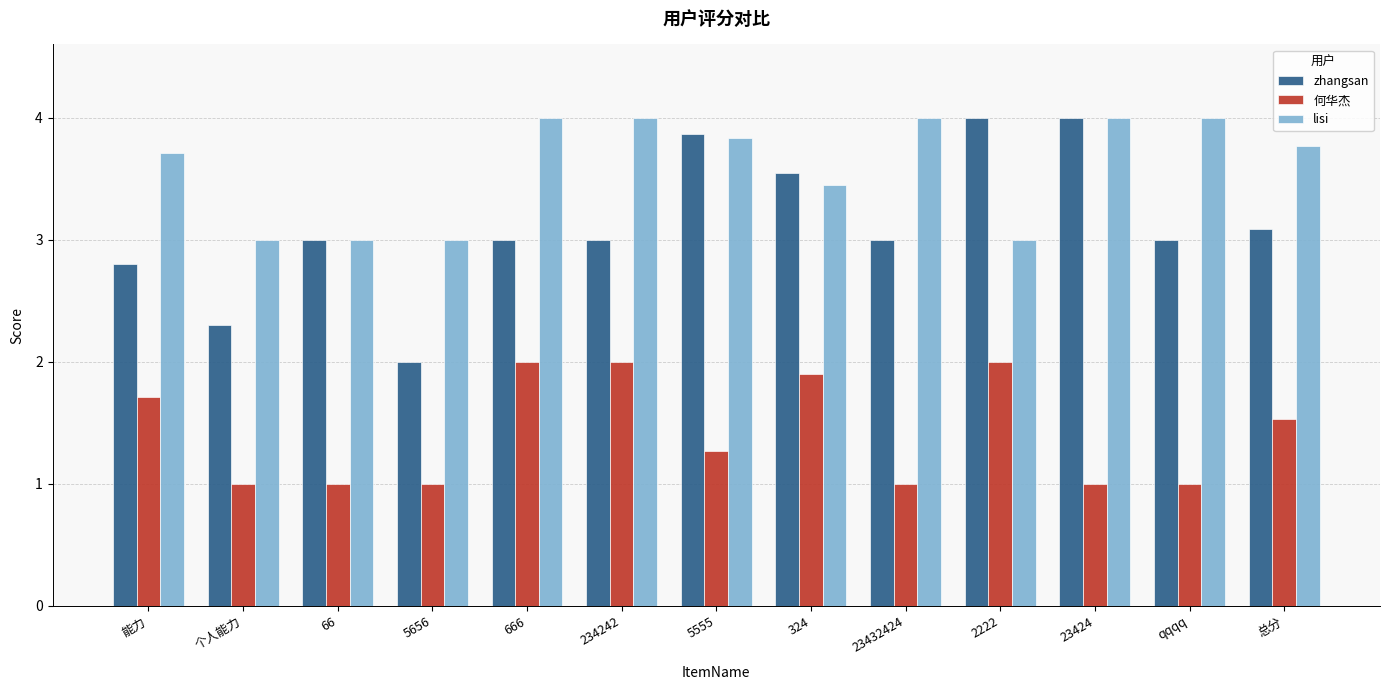

What is the minimum value shown in the chart?

1.0